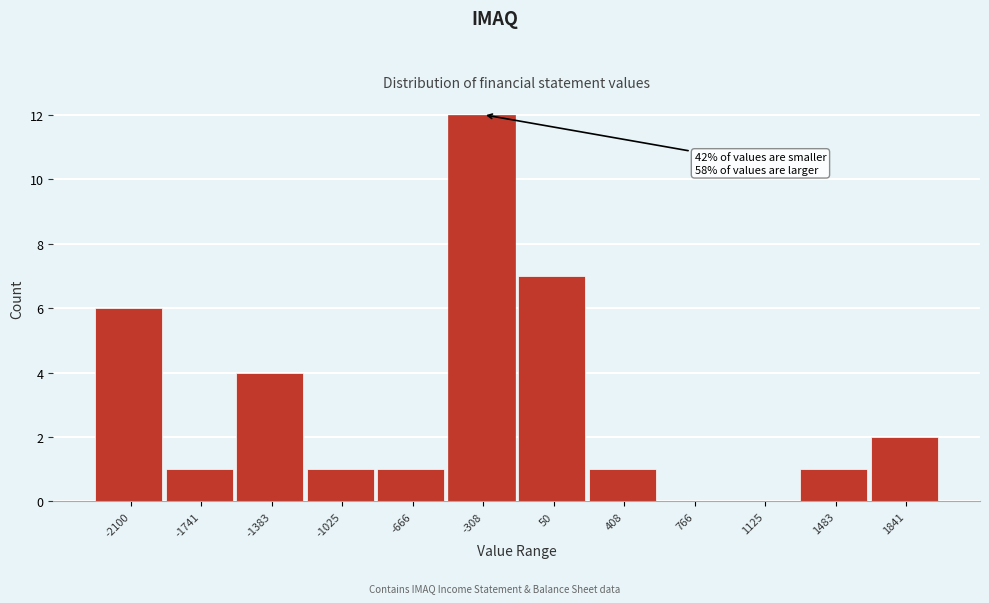

Reading left to right, what are all the values shown in this chart?

-2100=6	-1741=1	-1383=4	-1025=1	-666=1	-308=12	50=7	408=1	766=0	1125=0	1483=1	1841=2